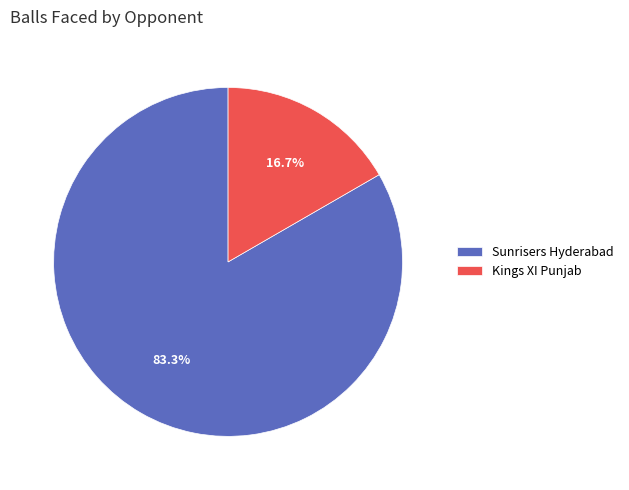

Between Sunrisers Hyderabad and Kings XI Punjab, which is larger?

Sunrisers Hyderabad